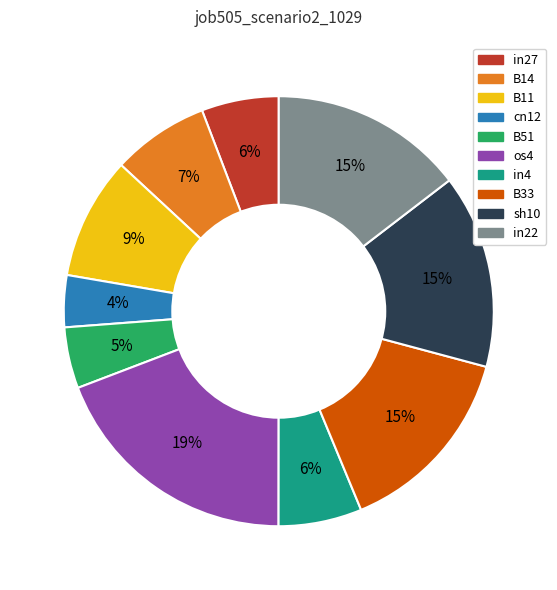

To the nearest percent, what is the combined percentage of B14 and B51?

12%